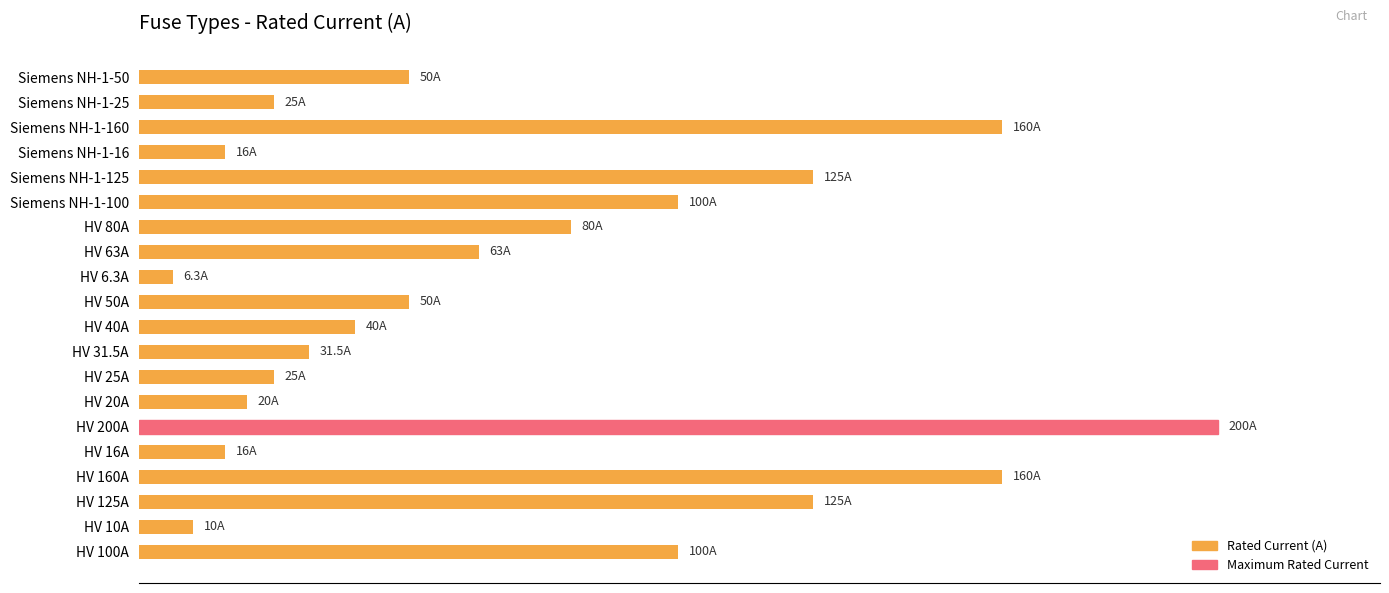

Does the chart contain any negative values?

No